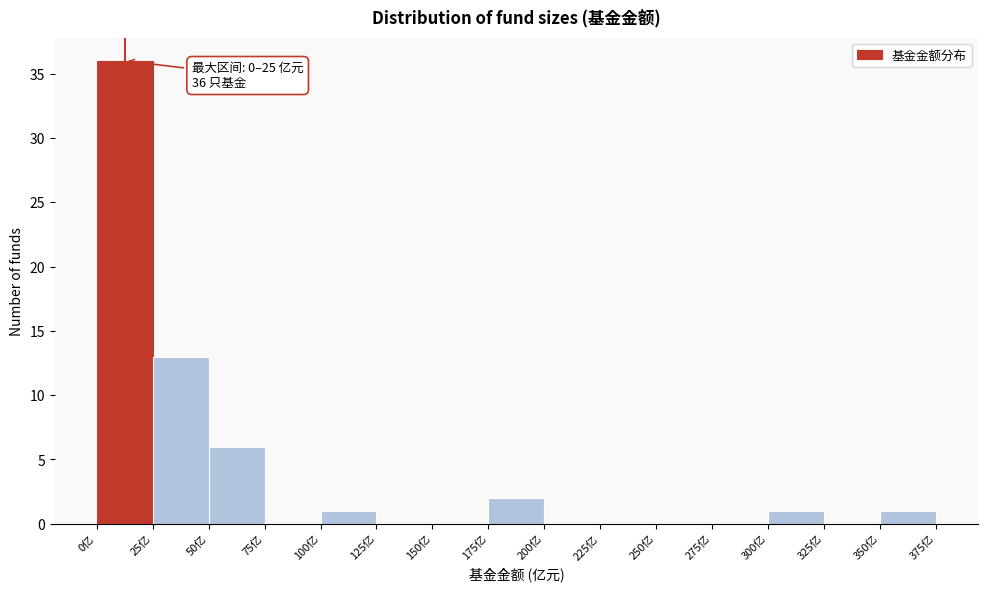

Over which range of the x-axis is the bar tallest?

0 to 25